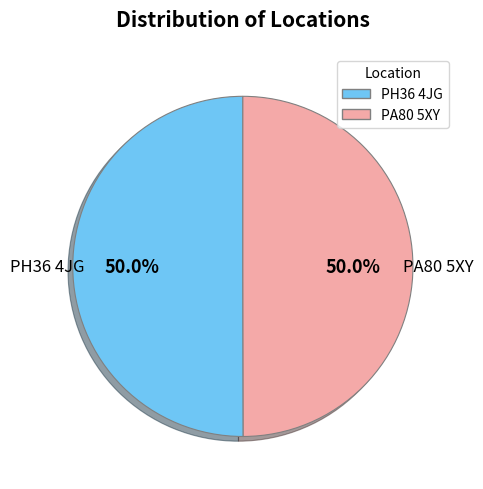

How much of the chart is everything except PH36 4JG?

50.0%